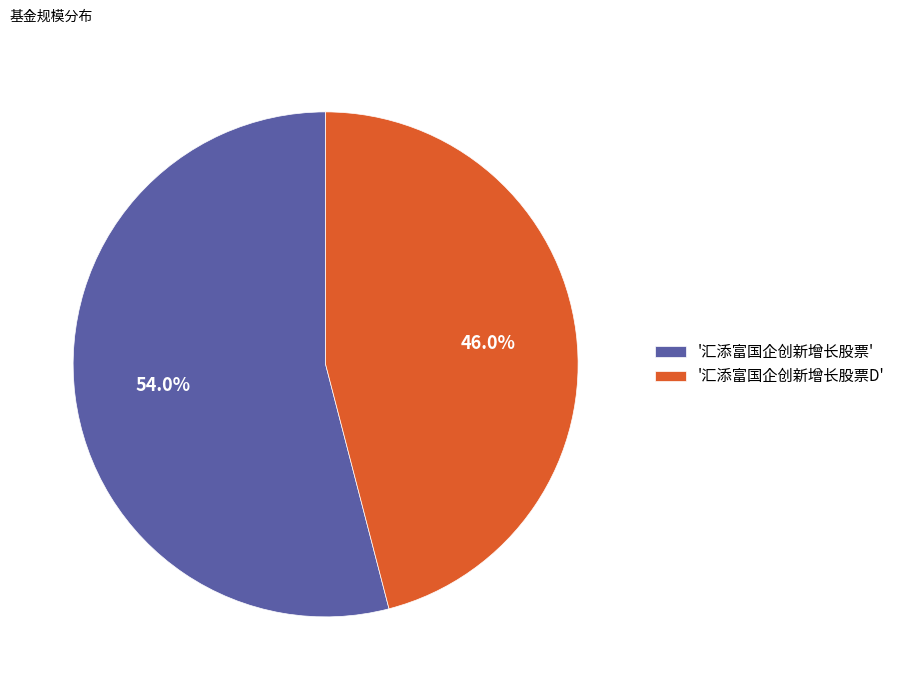

Combined, do '汇添富国企创新增长股票D' and '汇添富国企创新增长股票' account for over 50%?

Yes